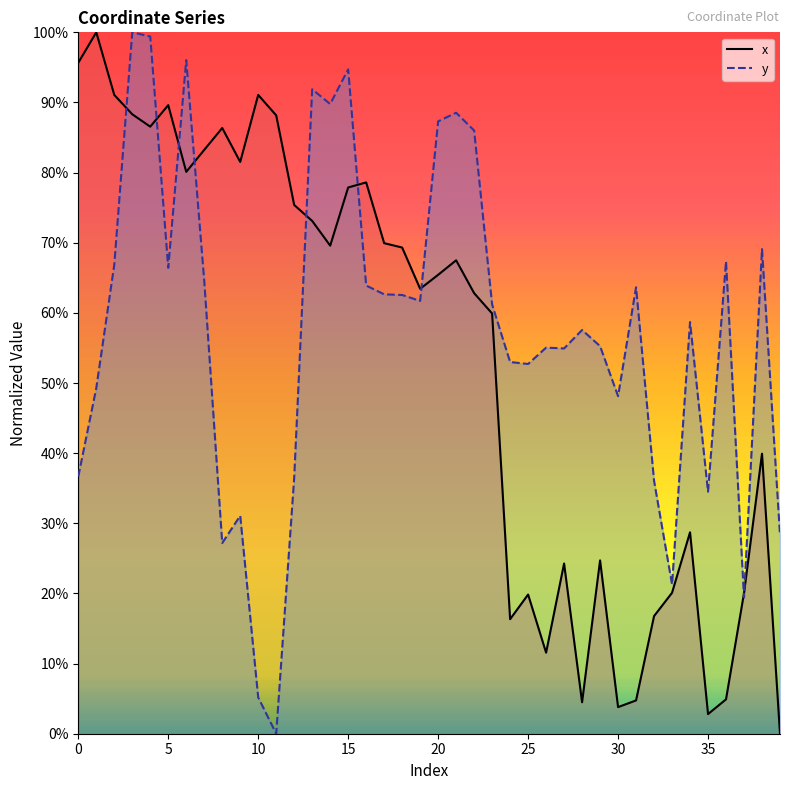

Which series changed the most between 18 and 32?

x (line)